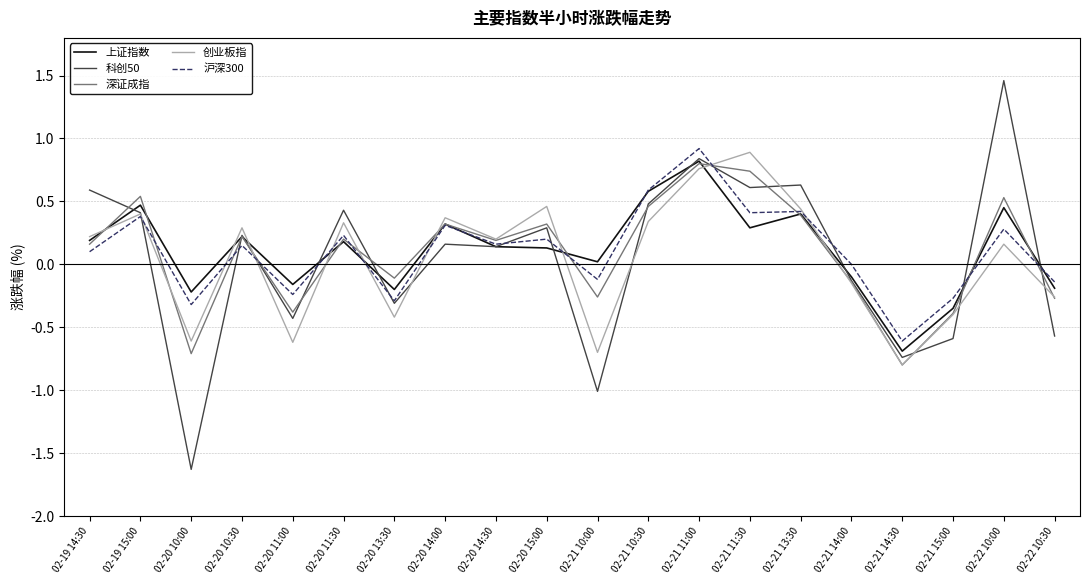

What is the difference between the maximum and second lowest values in the 创业板指 series?

1.6